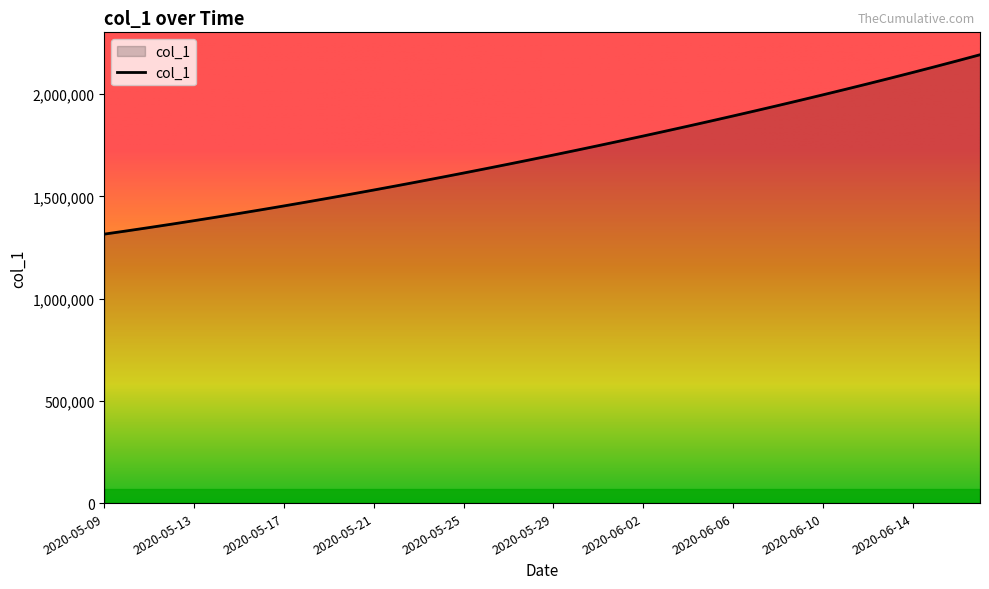

What is the maximum value shown in the chart?

2192182.0